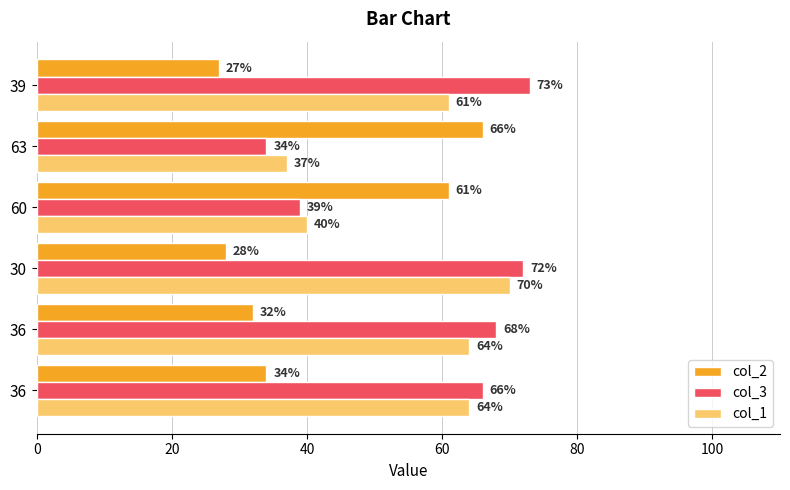

Count the number of data series in this chart.

3